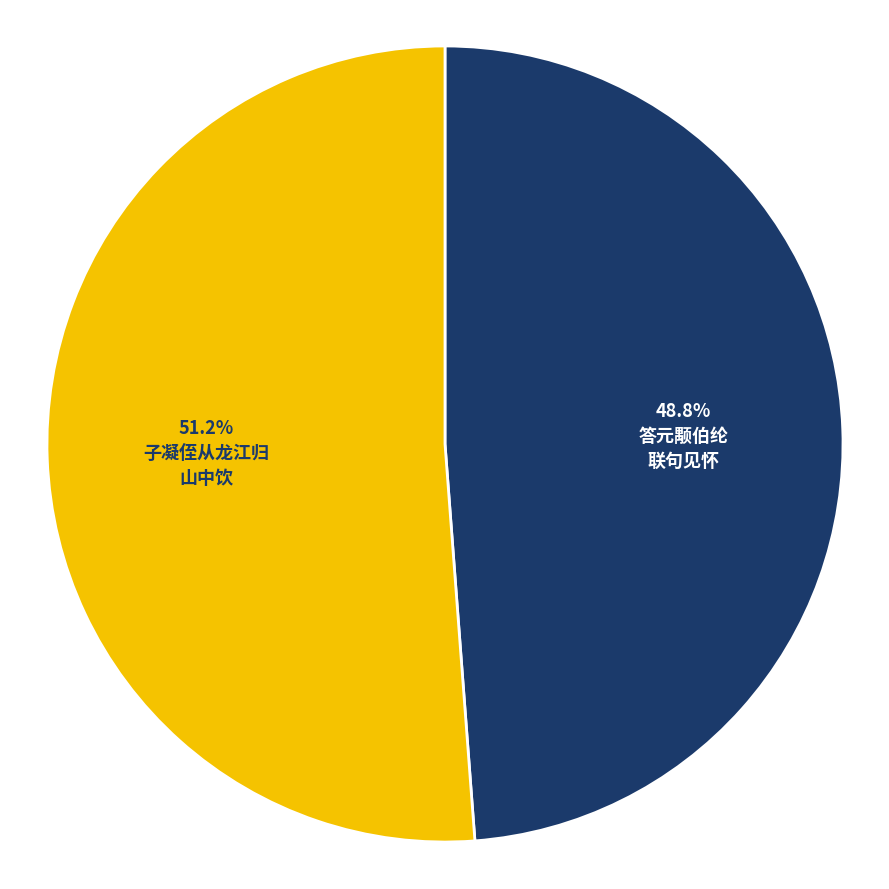

Does any single category account for the majority?

Yes